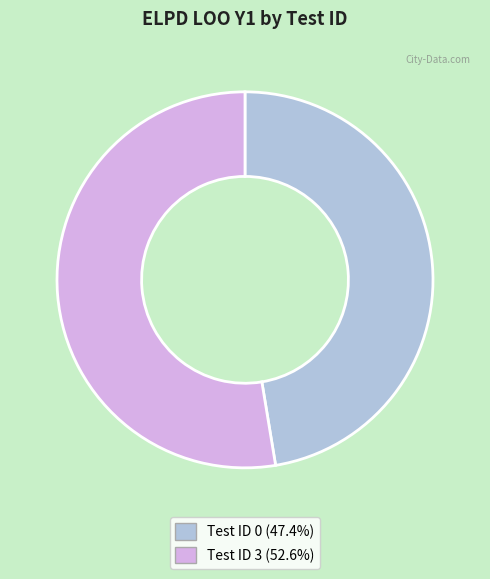

Is there any slice that represents more than half of the pie?

Yes